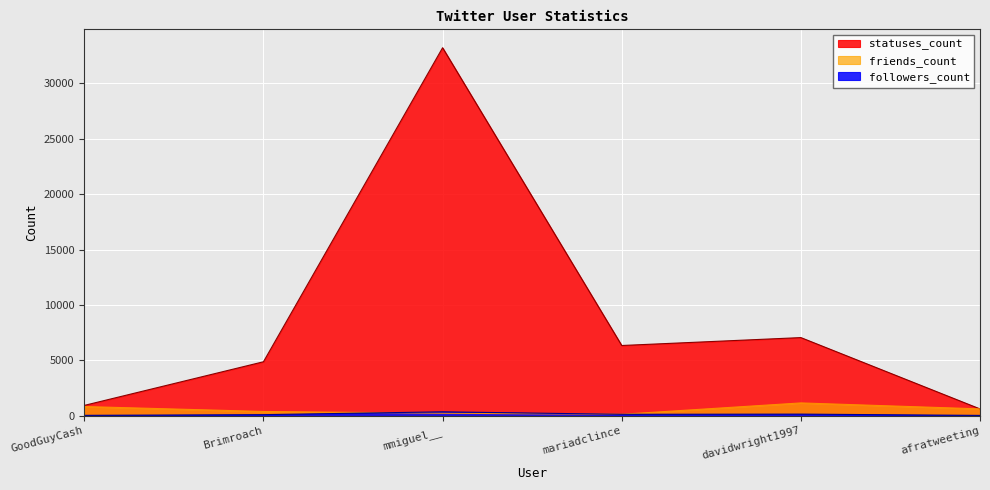

True or false: statuses_count and friends_count cross at least once.

True